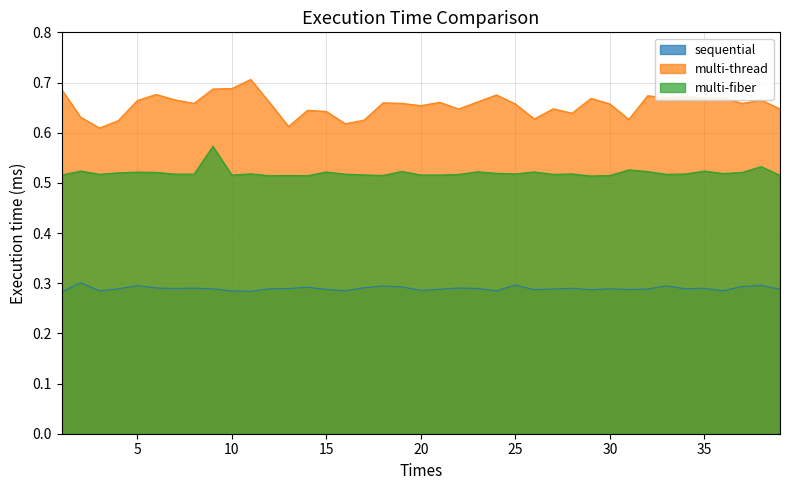

What are all the series names shown in the legend?

sequential, multi-thread, multi-fiber